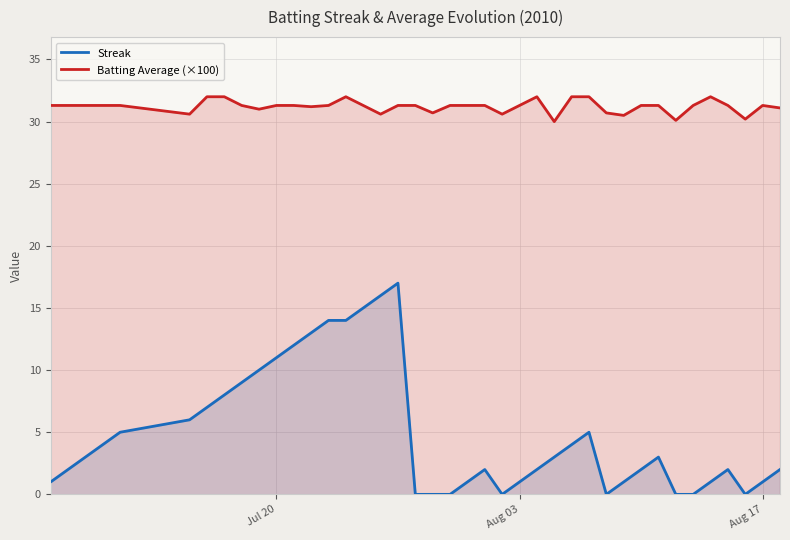

True or false: Streak and Batting Average (×100) intersect in this chart.

False